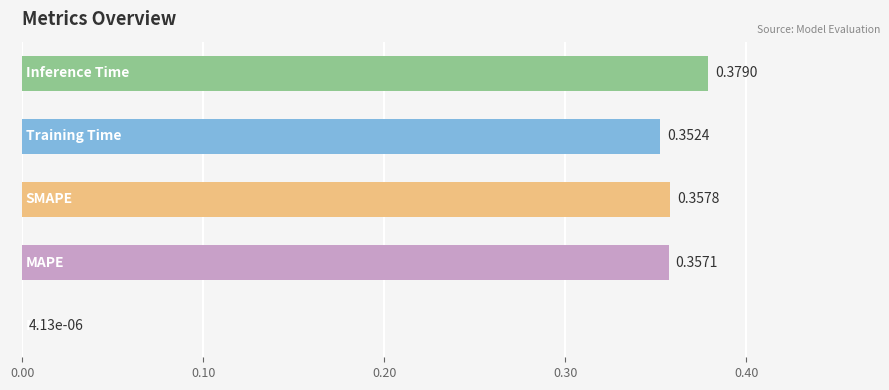

What is the sum of all values?

1.4